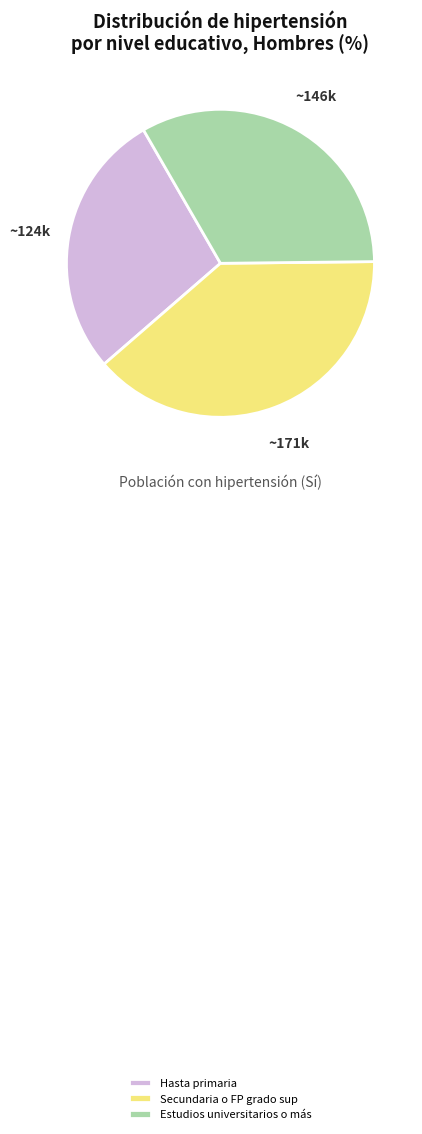

Does any single category account for the majority?

No